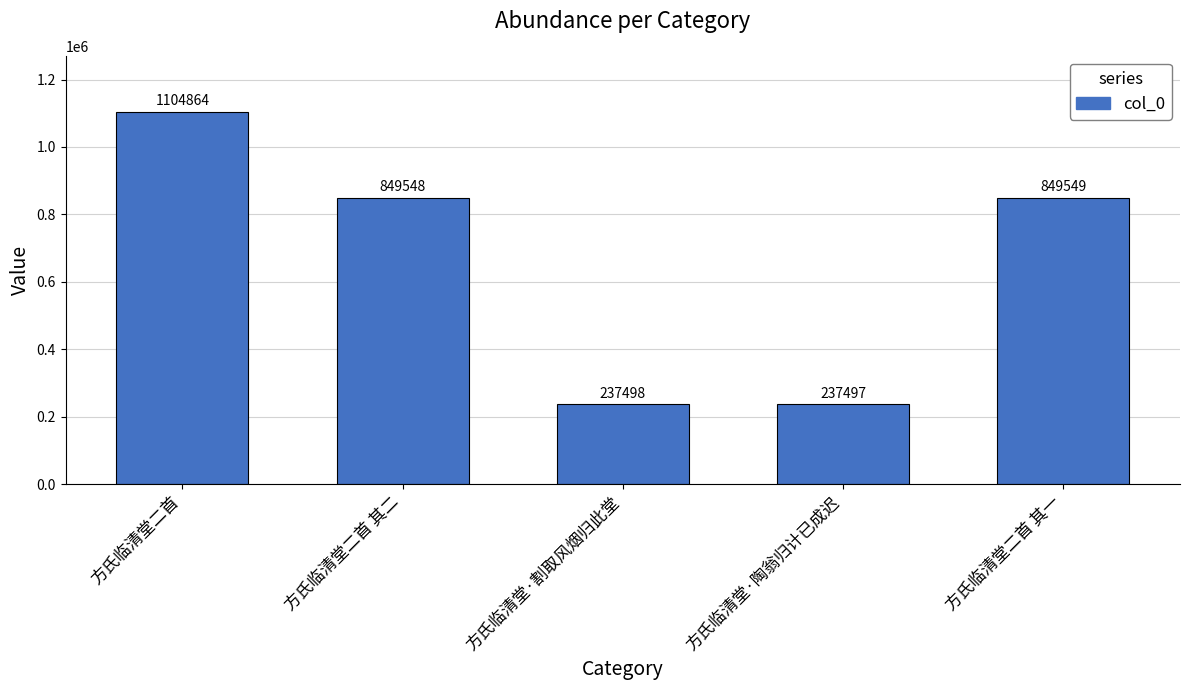

Reading left to right, list all the values displayed in this chart.

方氏临清堂二首=1104864	方氏临清堂二首 其二=849548	方氏临清堂·割取风烟归此堂=237498	方氏临清堂·陶翁归计已成迟=237497	方氏临清堂二首 其一=849549